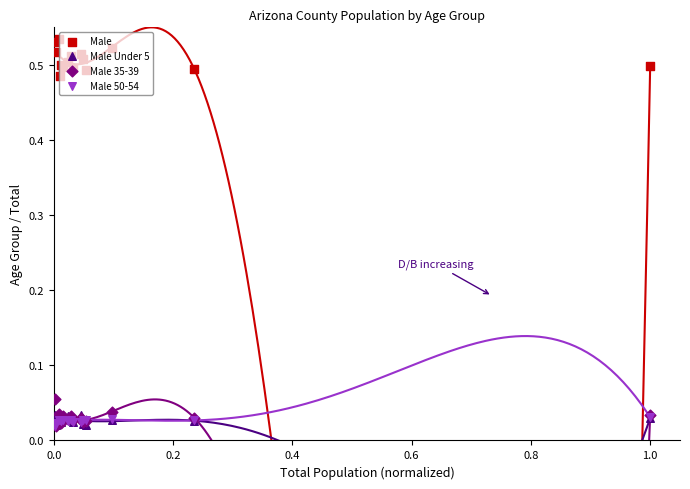

Which series has the largest Y range (max minus min)?

Male